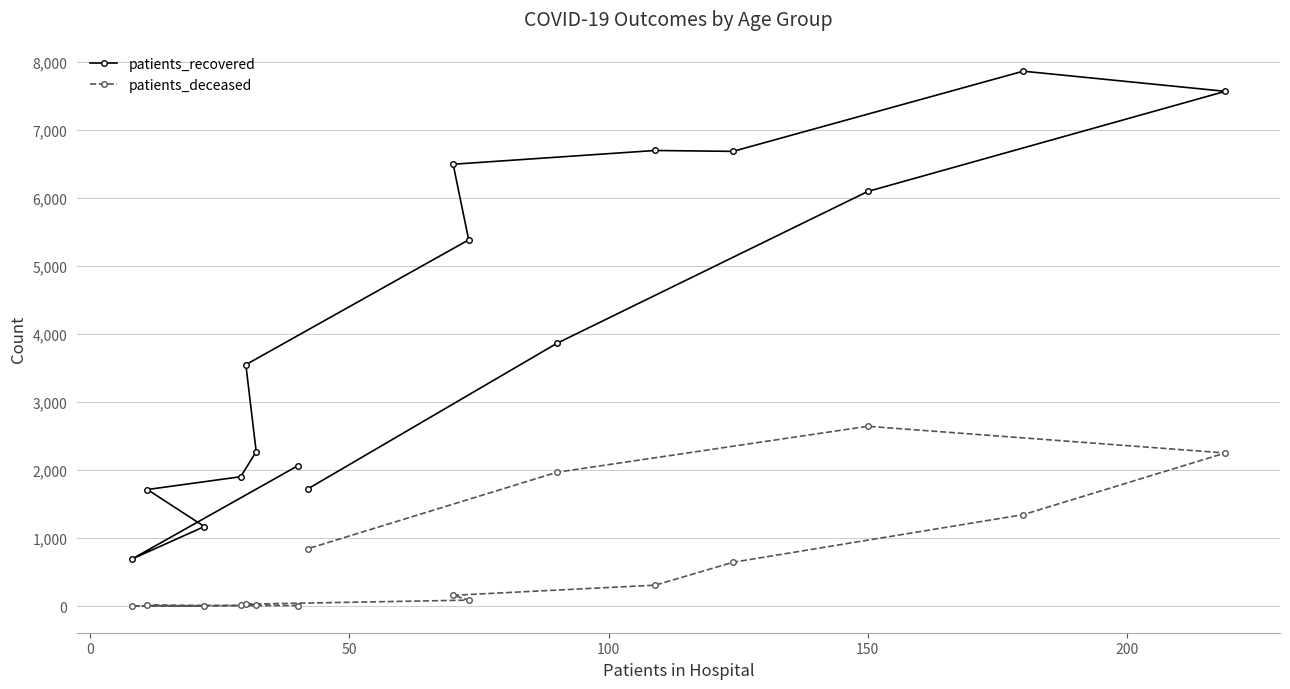

List the series in order of their overall mean, lowest first.

patients_deceased, patients_recovered